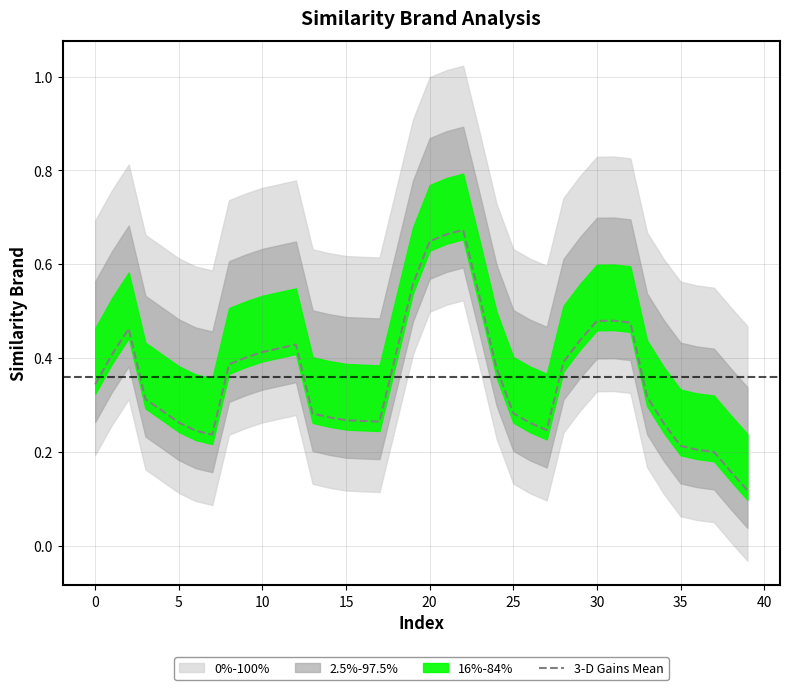

How many lines are shown in the chart?

1